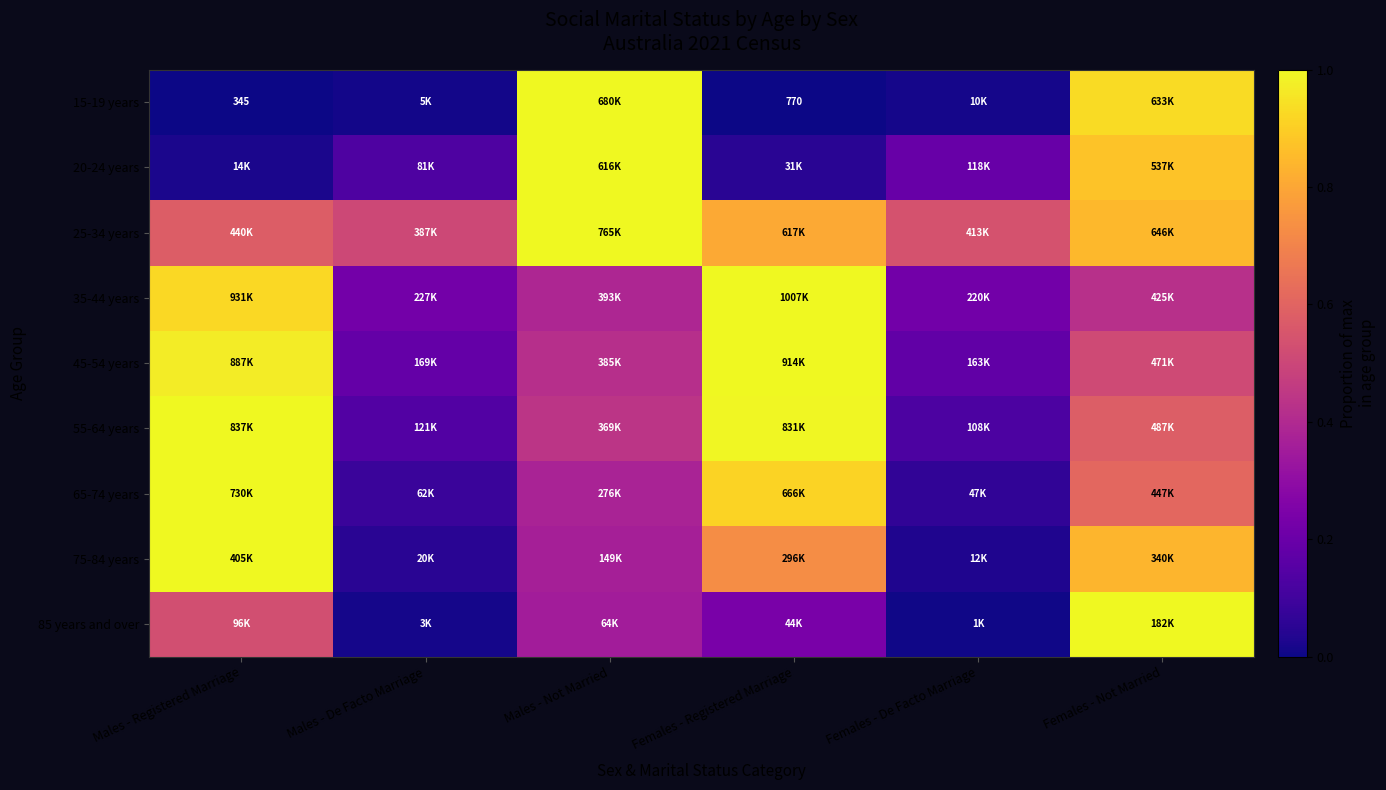

True or false: 35-44 years has a value of 0.4 at Females - Registered Marriage.

False